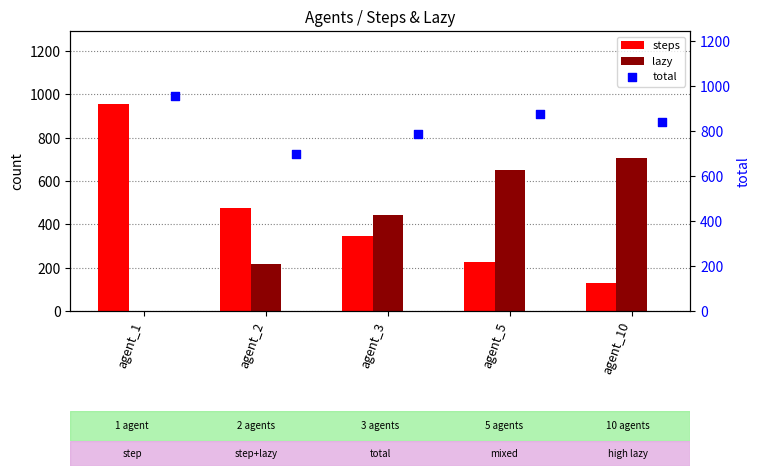

Which series reaches the maximum Y coordinate?

steps